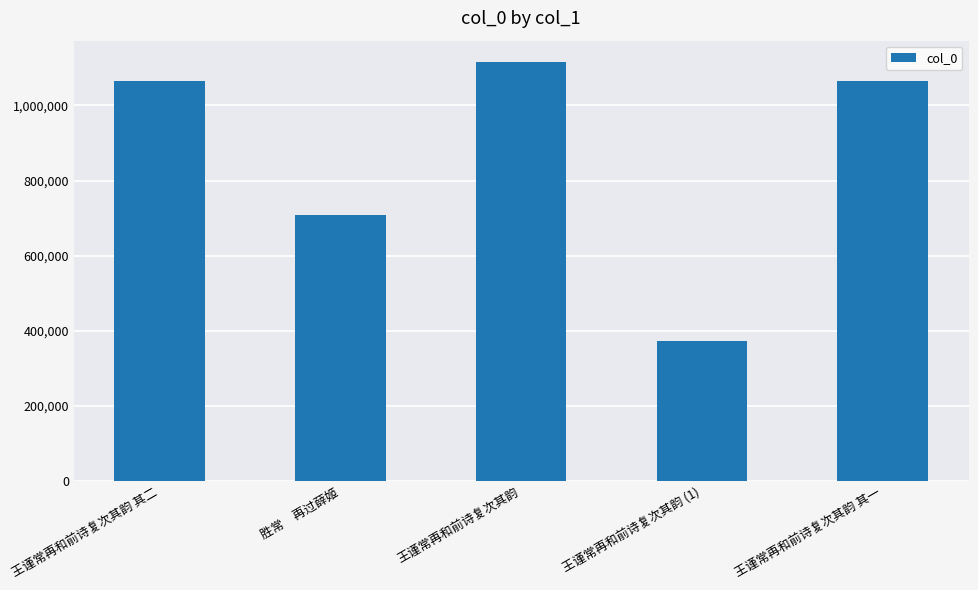

What position from the left is 王谨常再和前诗复次其韵?

3